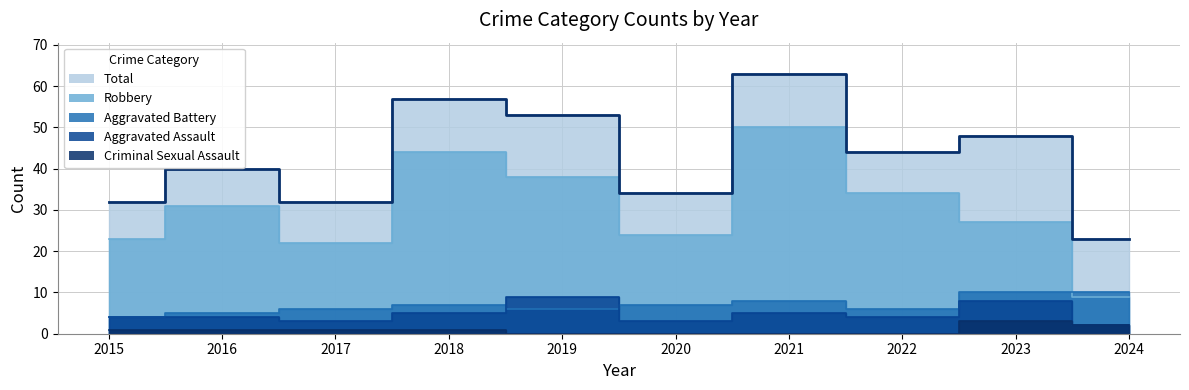

Reading left to right, transcribe all the data shown in this chart.

Aggravated Assault: 4	4	3	5	9	3	5	4	8	2
Aggravated Battery: 4	5	6	7	6	7	8	6	10	10
Criminal Sexual Assault: 1	1	1	1	0	0	0	0	3	2
Robbery: 23	31	22	44	38	24	50	34	27	9
Total: 32	40	32	57	53	34	63	44	48	23